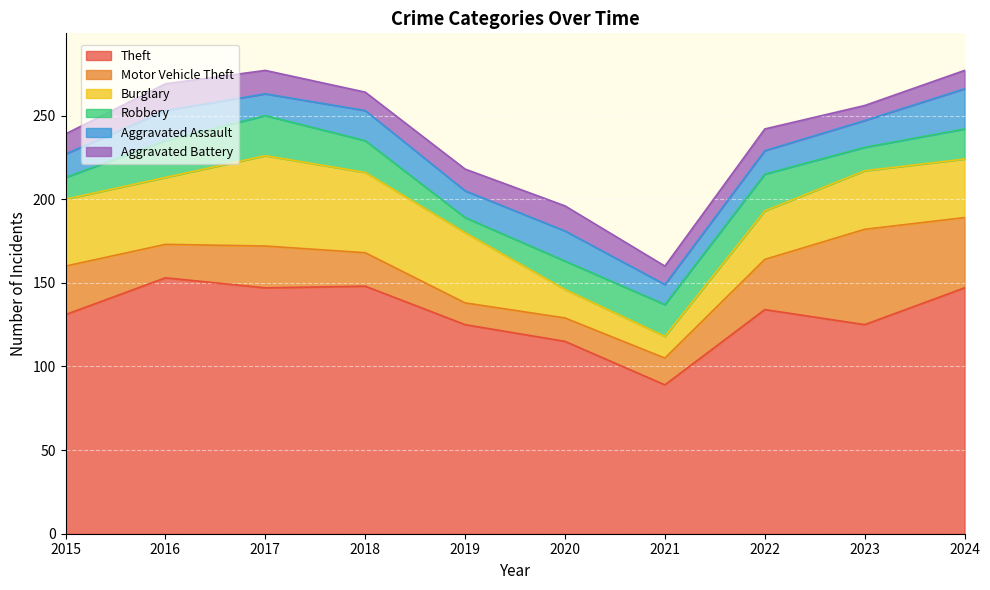

Is it true that Theft equals 147 at 2017?

True